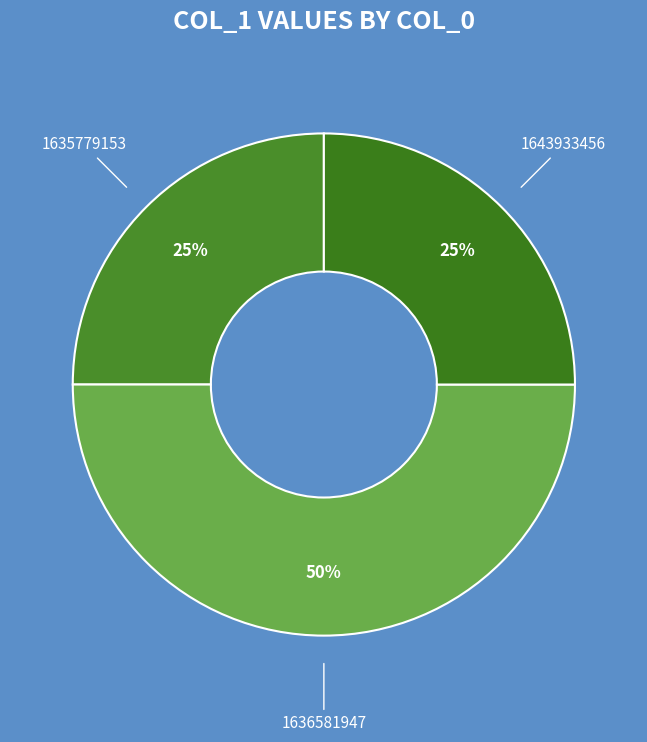

The 1643933456 slice represents 38% of the pie. True or false?

False